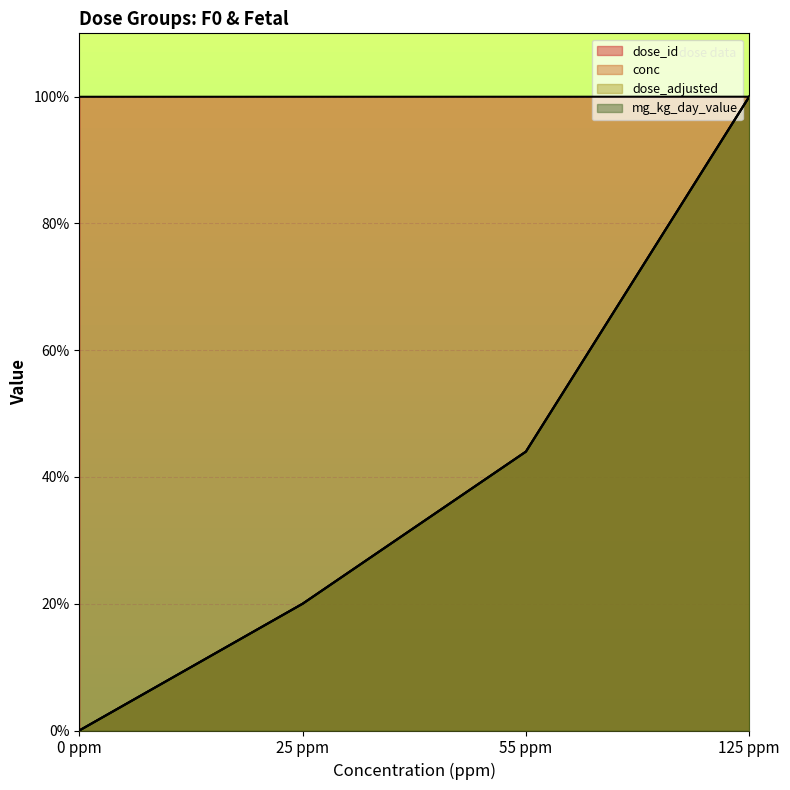

Count the number of data series in this chart.

4